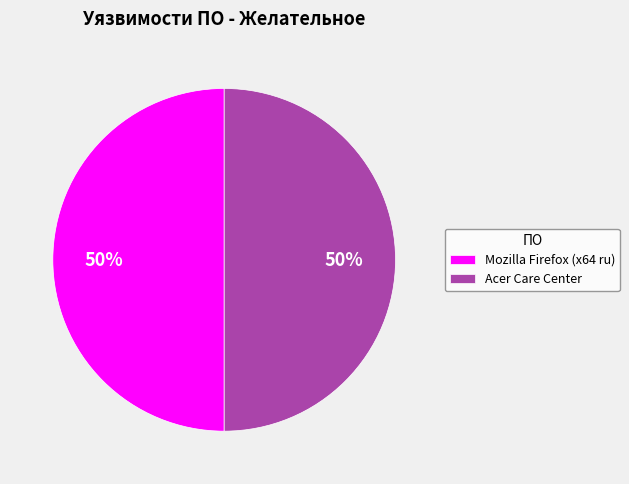

Do Acer Care Center and Mozilla Firefox (x64 ru) together represent more than half of the pie?

Yes